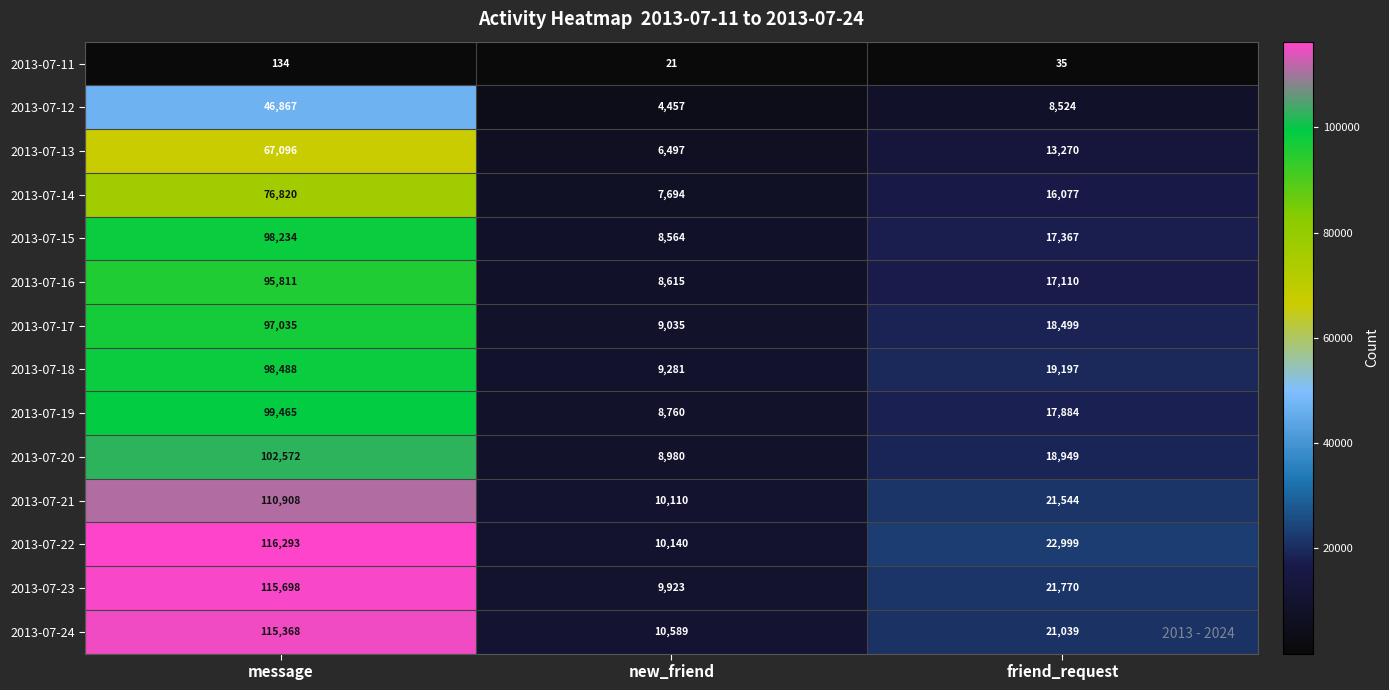

True or false: 2013-07-16 has a value of 17110 at friend_request.

True